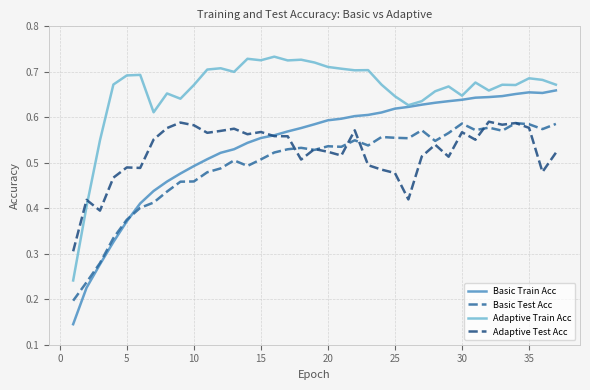

Which series has the widest spread of values?

Basic Train Acc